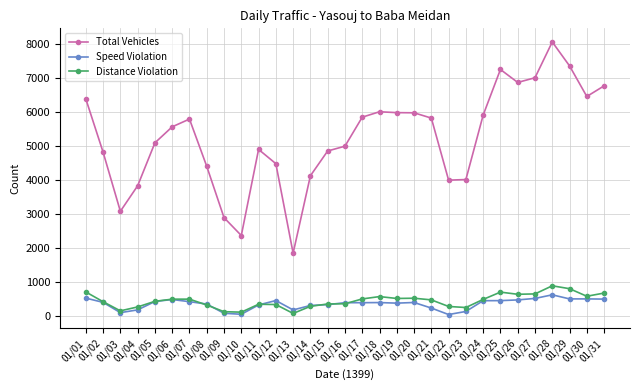

Which series has the widest spread of values?

Total Vehicles